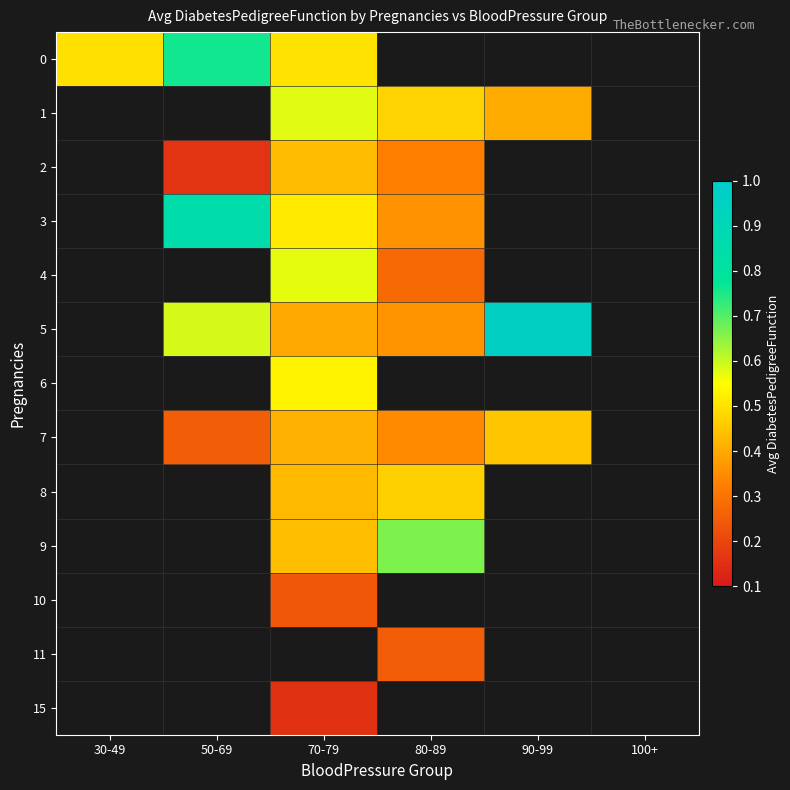

At which category does the chart reach its minimum across all series?

80-89